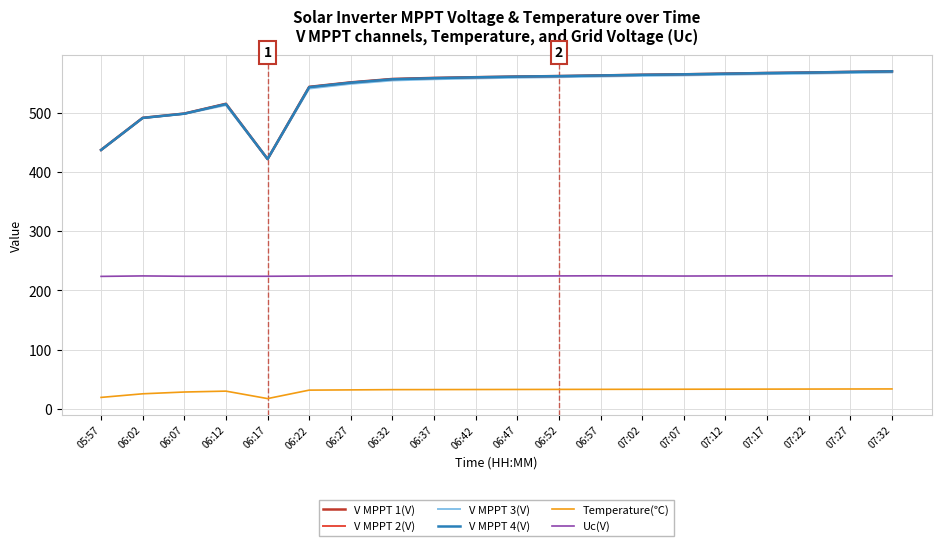

What position from the right is 06:17?

16